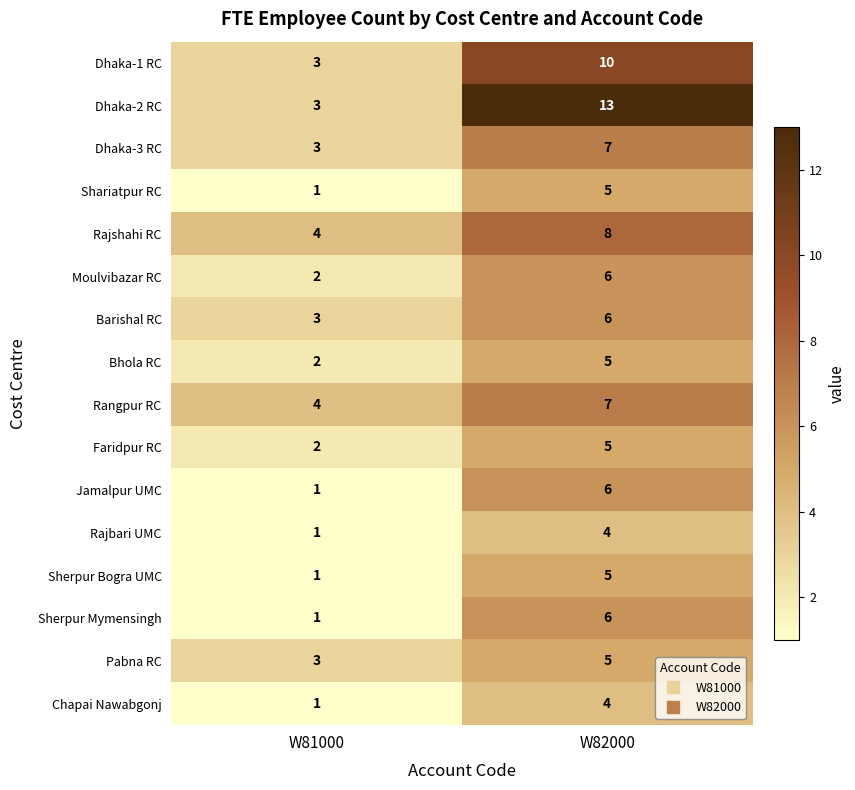

What is the difference between the highest and lowest values at W82000?

9